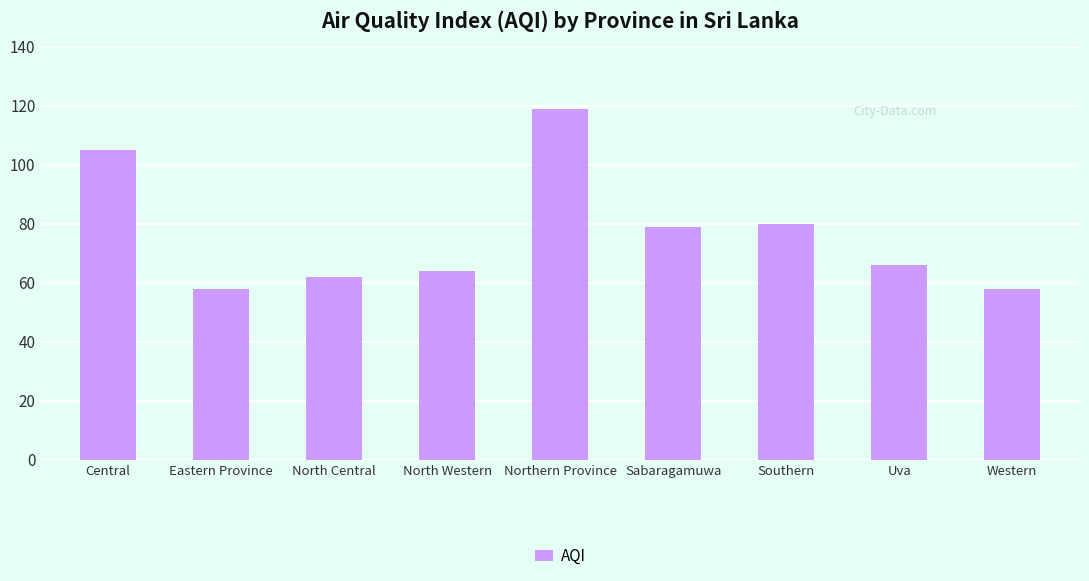

What is the sum of the values at Southern and Uva?

146